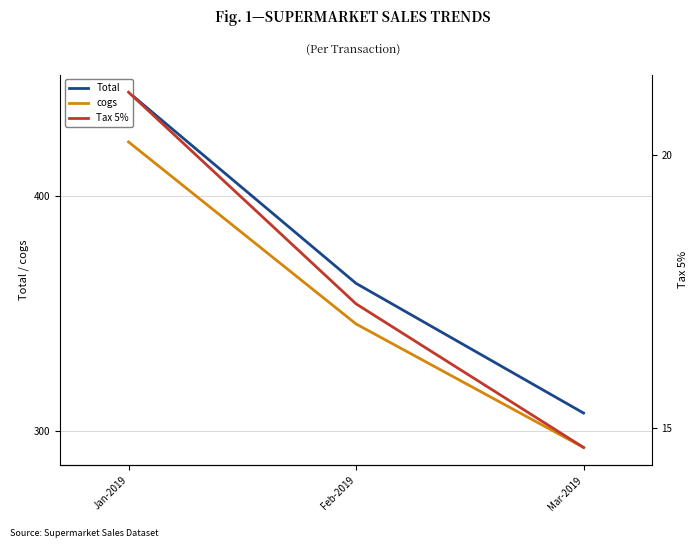

What is the difference between the Total values at Mar-2019 and Feb-2019?

55.2